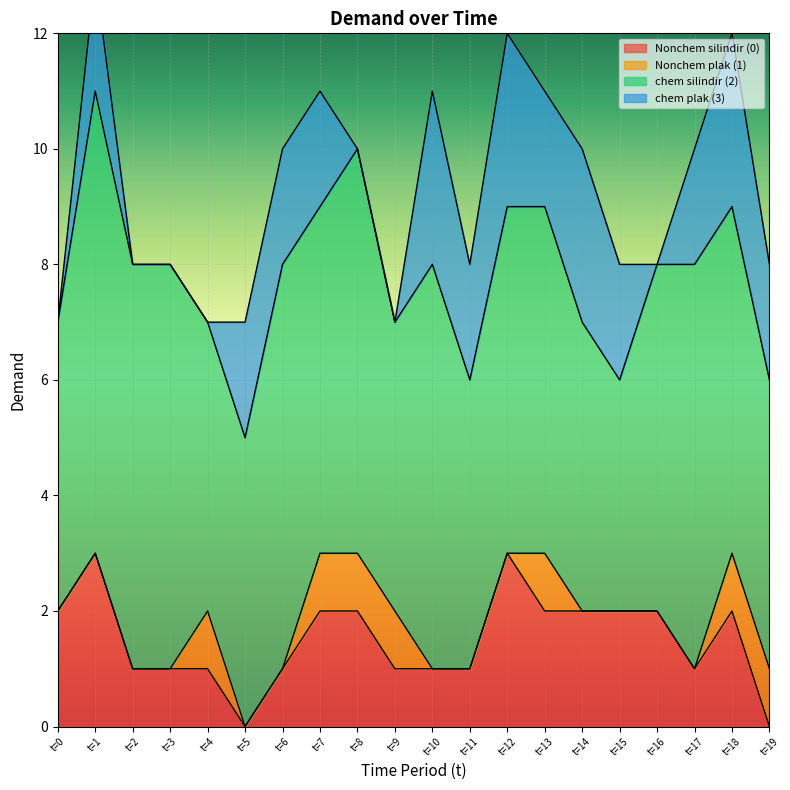

Which category has the highest value in the chem silindir (2) series?

1